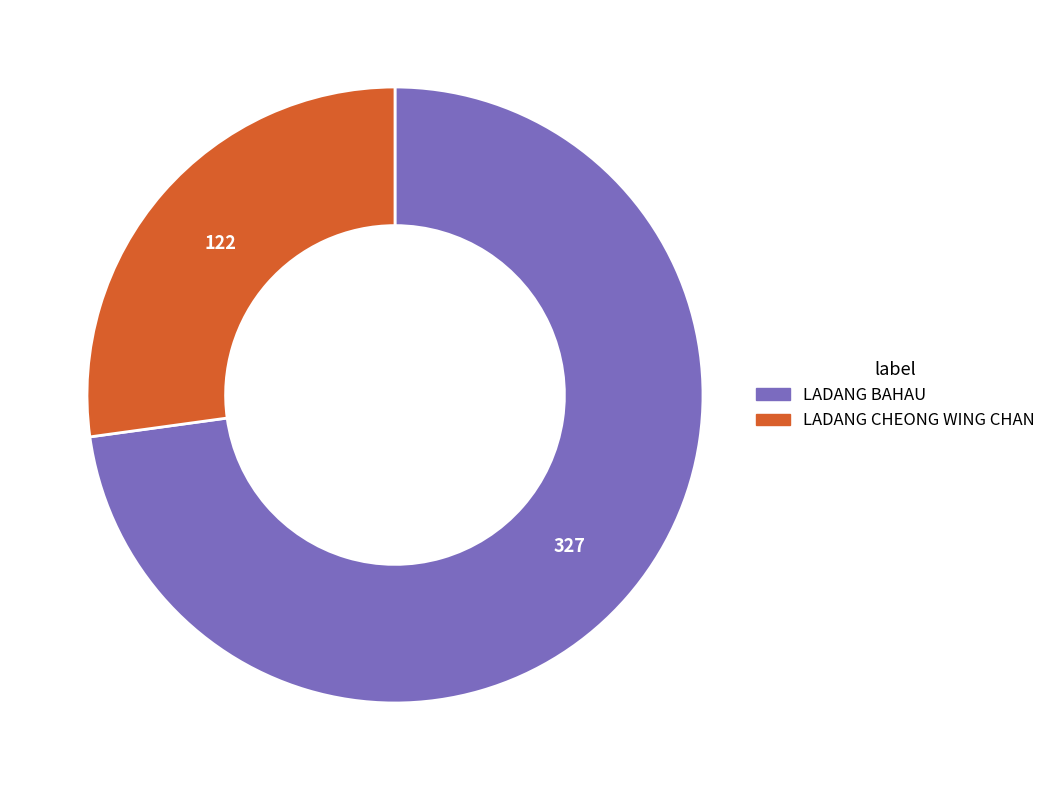

Is the sum of LADANG BAHAU and LADANG CHEONG WING CHAN greater than half?

Yes